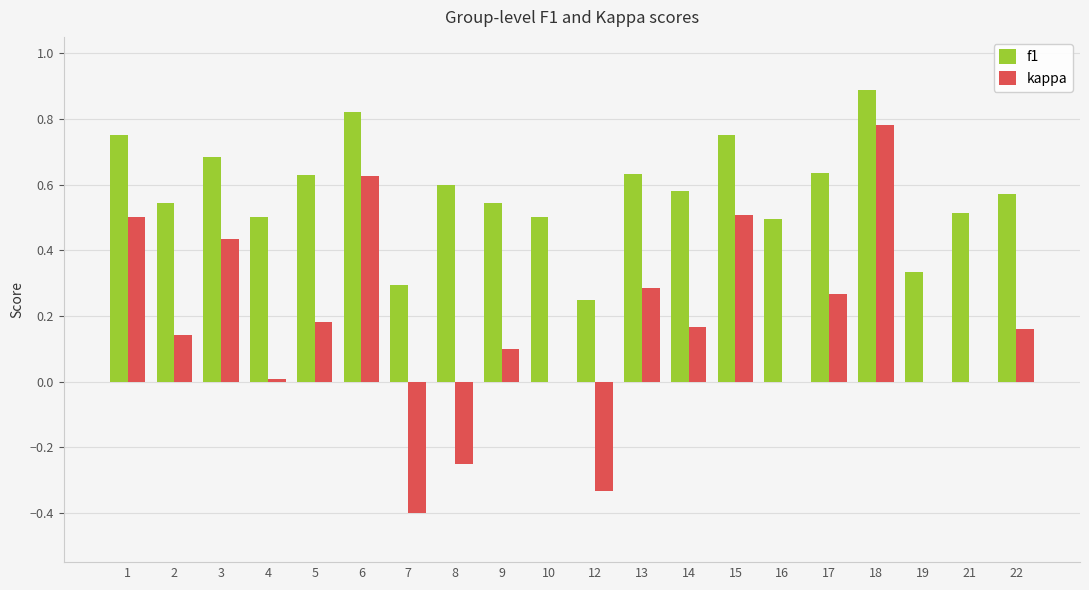

Is it true that kappa equals 0.0 at 4?

True